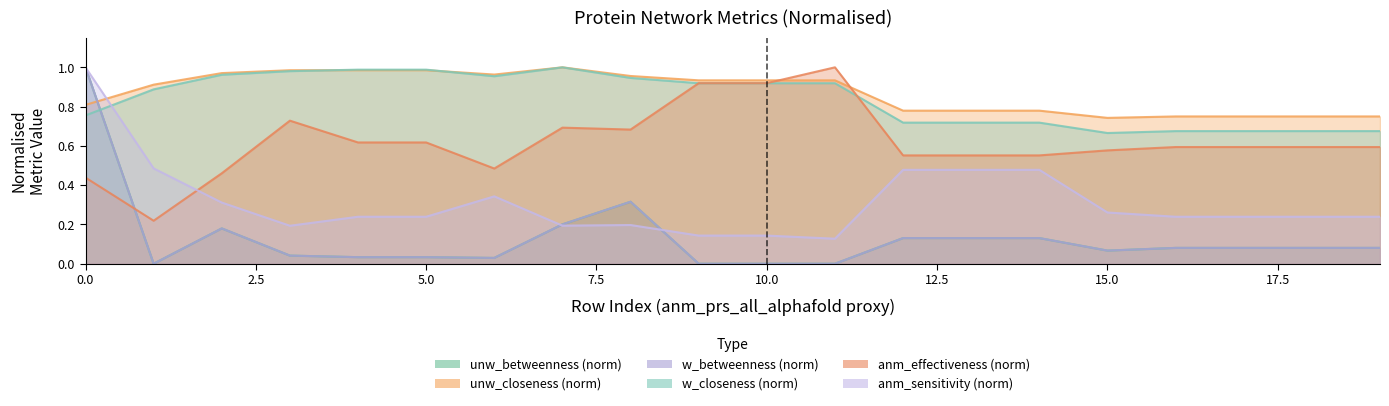

Reading left to right, transcribe all the data shown in this chart.

unw_betweenness: 1.0	0.0	0.2	0.0	0.0	0.0	0.0	0.2	0.3	0.0	0.0	0.0	0.1	0.1	0.1	0.1	0.1	0.1	0.1	0.1
unw_closeness: 0.8	0.9	1.0	1.0	1.0	1.0	1.0	1.0	1.0	0.9	0.9	0.9	0.8	0.8	0.8	0.7	0.8	0.8	0.8	0.8
w_betweenness: 1.0	0.0	0.2	0.0	0.0	0.0	0.0	0.2	0.3	0.0	0.0	0.0	0.1	0.1	0.1	0.1	0.1	0.1	0.1	0.1
w_closeness: 0.8	0.9	1.0	1.0	1.0	1.0	1.0	1.0	0.9	0.9	0.9	0.9	0.7	0.7	0.7	0.7	0.7	0.7	0.7	0.7
anm_effectiveness: 0.4	0.2	0.5	0.7	0.6	0.6	0.5	0.7	0.7	0.9	0.9	1.0	0.6	0.6	0.6	0.6	0.6	0.6	0.6	0.6
anm_sensitivity: 1.0	0.5	0.3	0.2	0.2	0.2	0.3	0.2	0.2	0.1	0.1	0.1	0.5	0.5	0.5	0.3	0.2	0.2	0.2	0.2